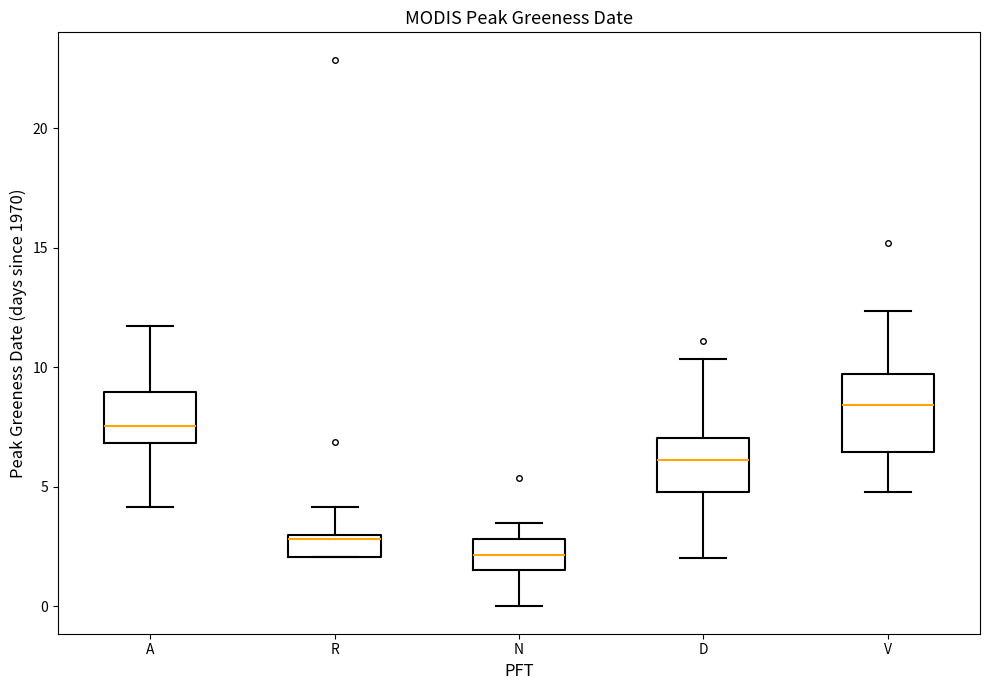

Comparing the boxes themselves (not the whiskers), which one is the tallest?

V